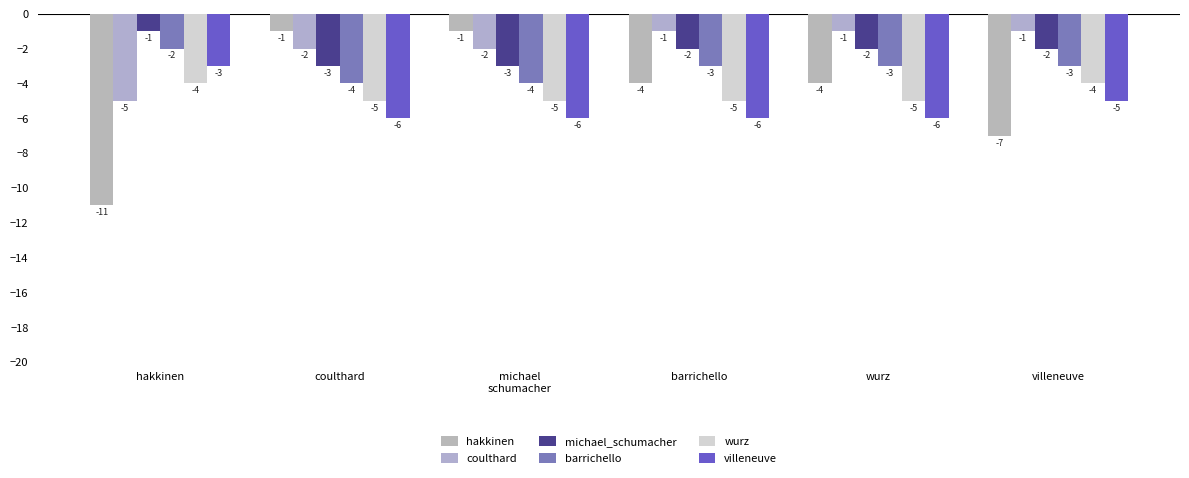

Which has a higher value, coulthard or hakkinen?

coulthard